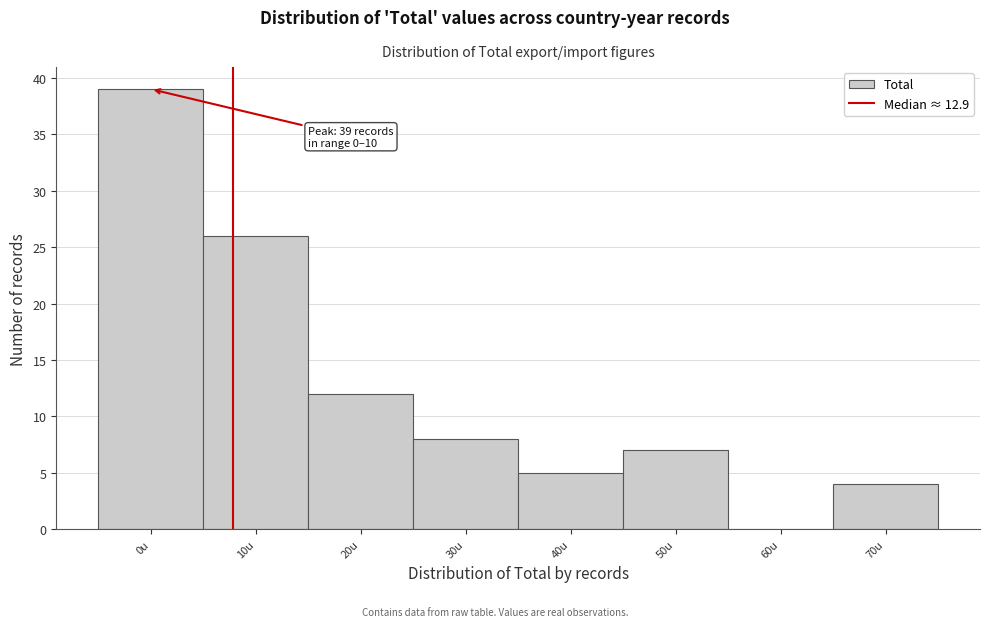

Reading left to right, what are all the values shown in this chart?

0u=39	10u=26	20u=12	30u=8	40u=5	50u=7	60u=0	70u=4